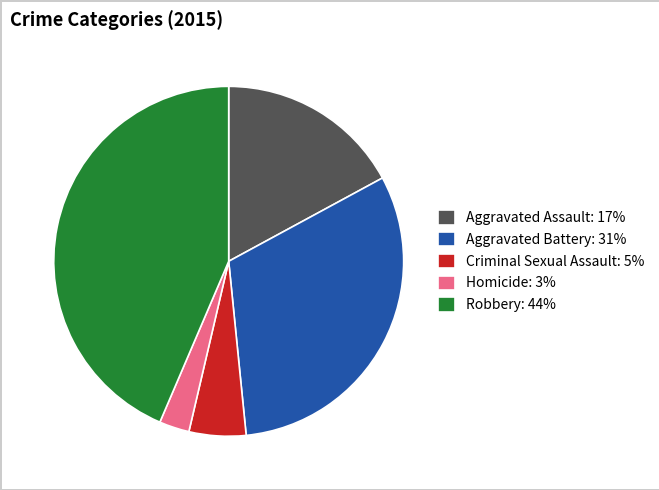

Which category has the biggest portion of the pie?

Robbery